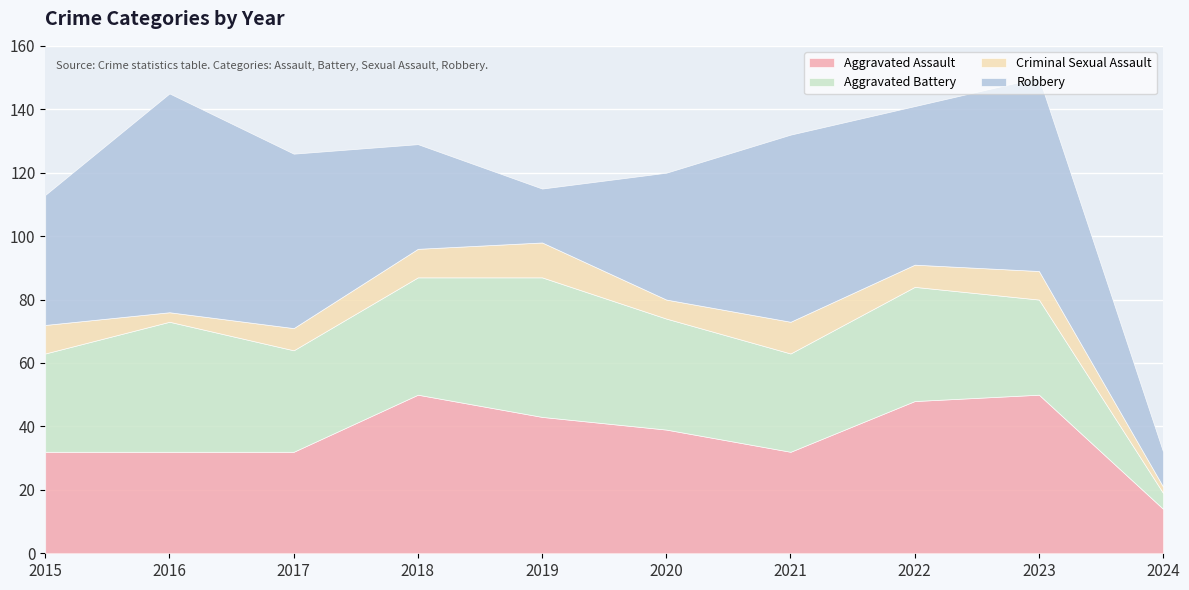

Between 2015 and 2024, which series saw the biggest shift?

Robbery